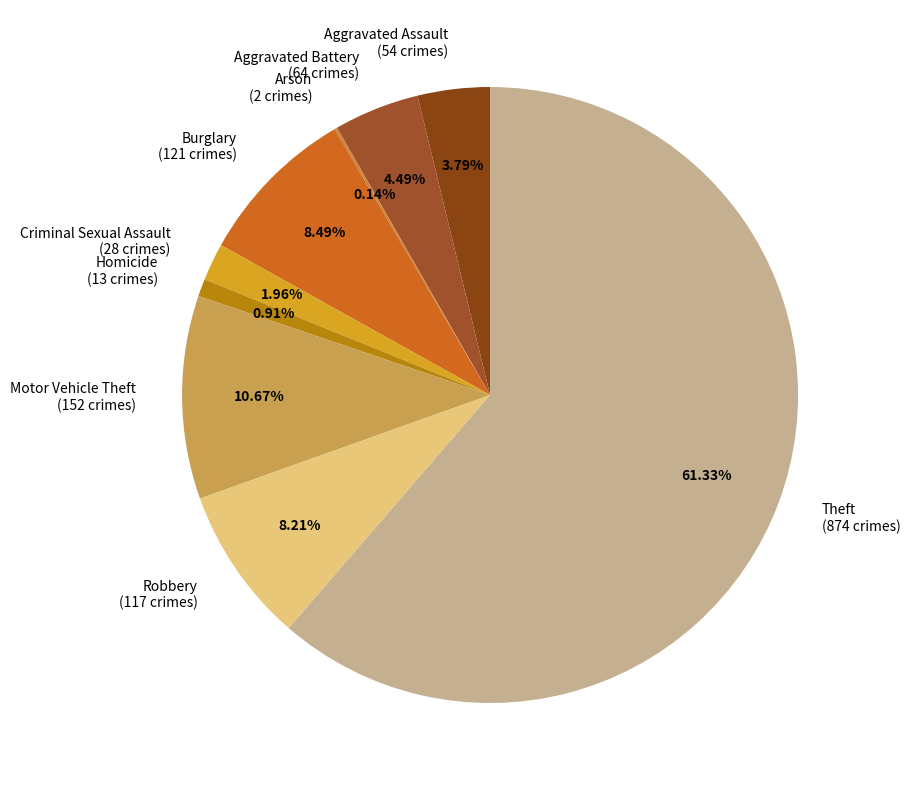

Combined, do Aggravated Battery (64 crimes) and Homicide (13 crimes) account for over 50%?

No